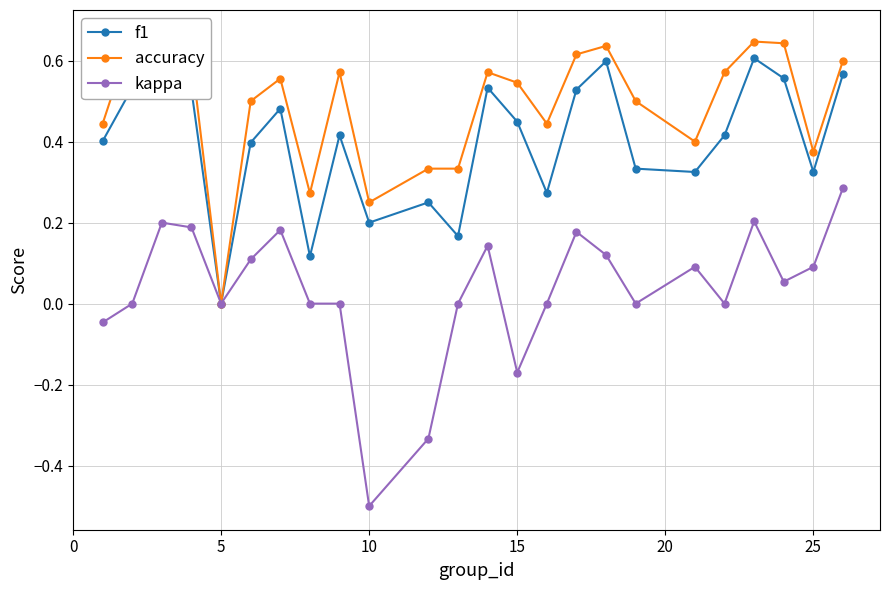

What is the lowest value of the kappa series?

-0.5